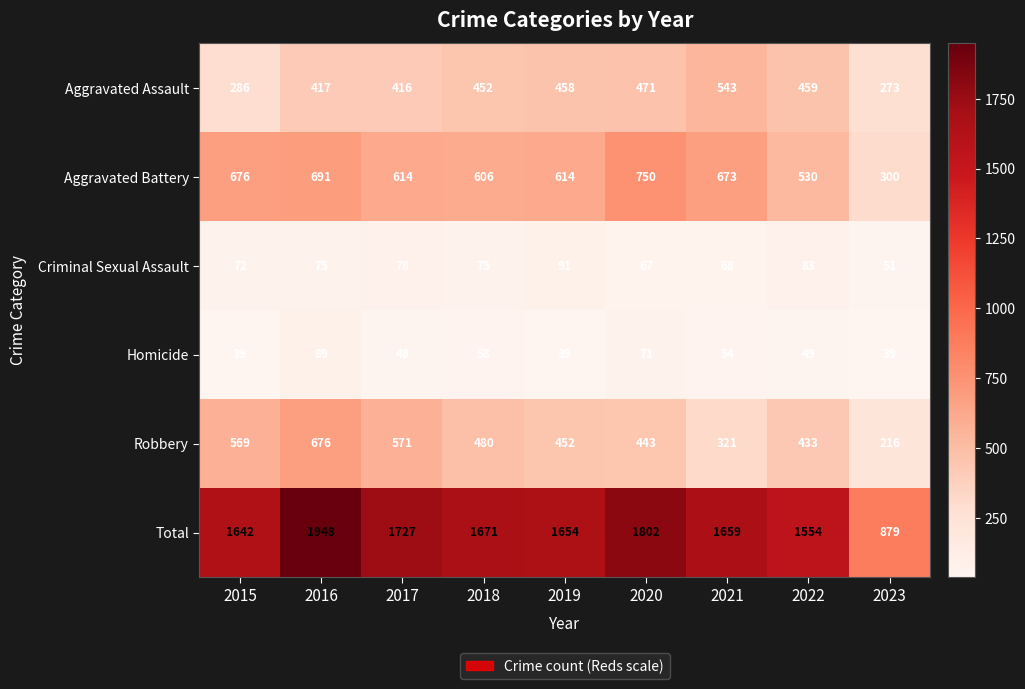

Read the Aggravated Battery value at 2017.

614